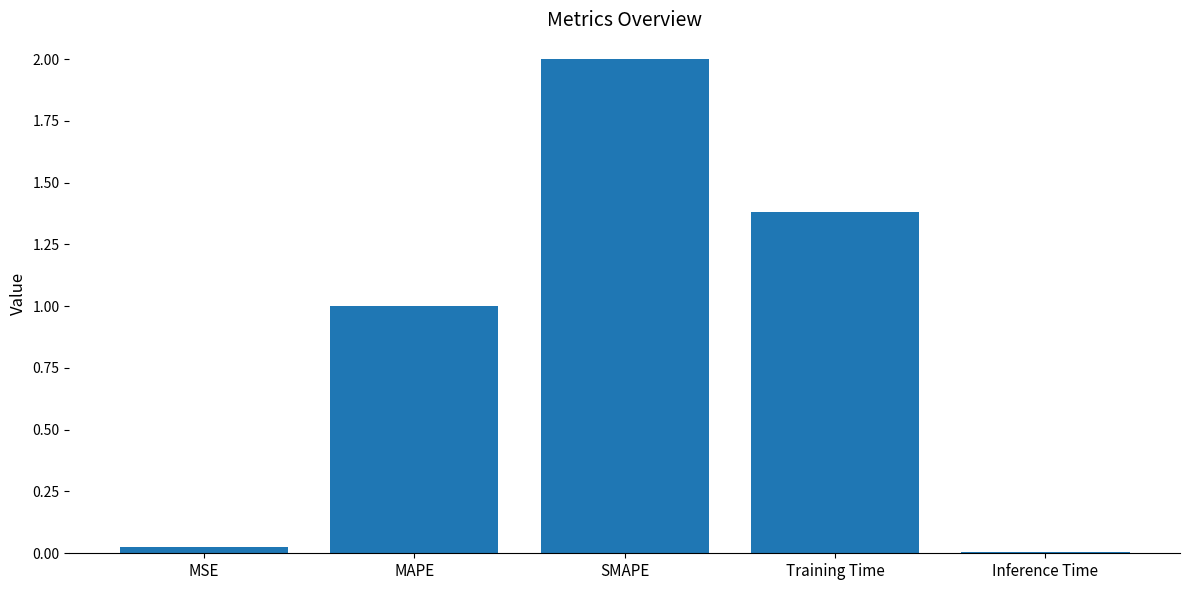

Where is the data nearest to the value 1?

MAPE